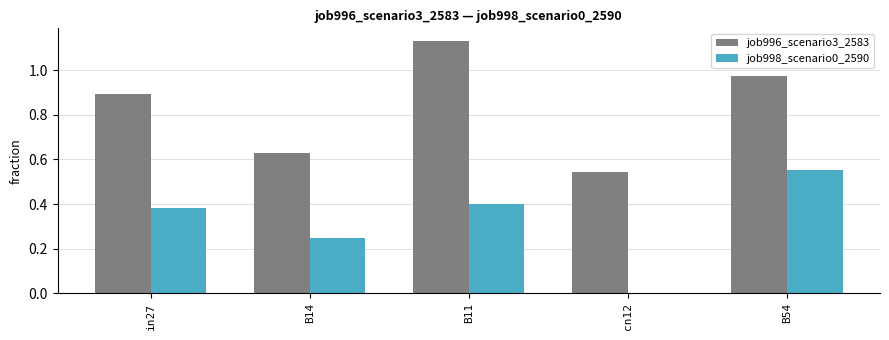

What is the sum of all job998_scenario0_2590 values?

1.6